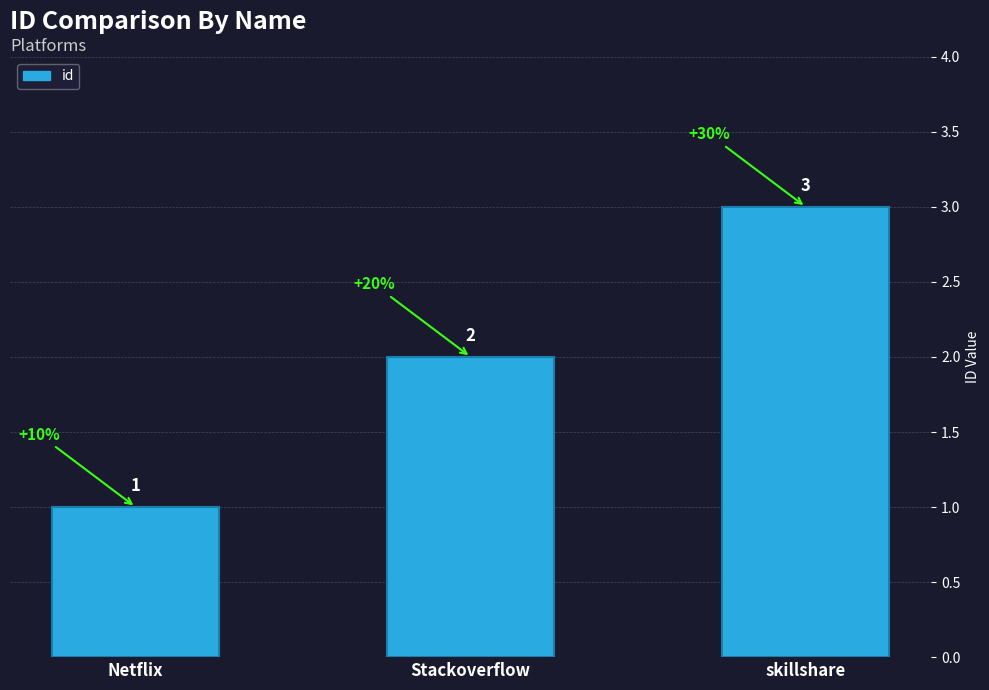

What is the label of the 1st bar from the left?

Netflix